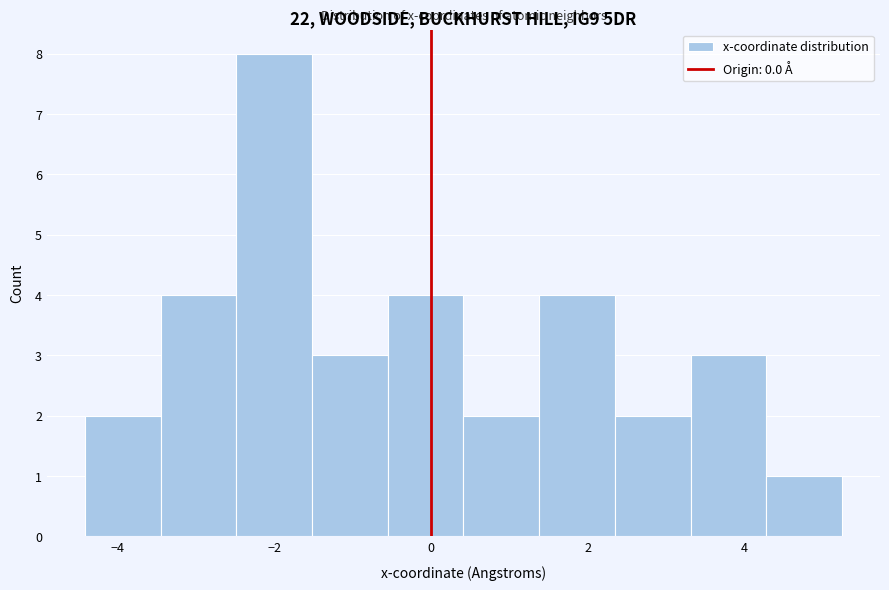

What is the height of the bar covering 0.4 to 1.4 on the x-axis? Neither the bar edges nor the heights are printed on the chart, so give them approximately, as read against the axes.

2